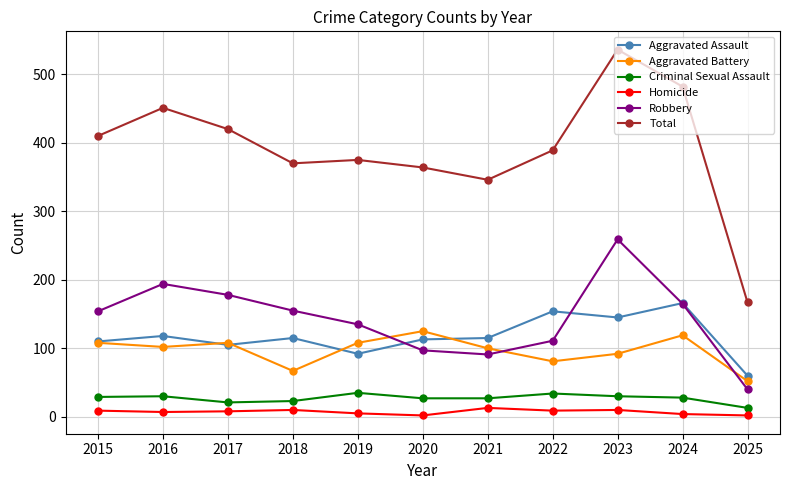

How many values in the Homicide series are below 8?

5